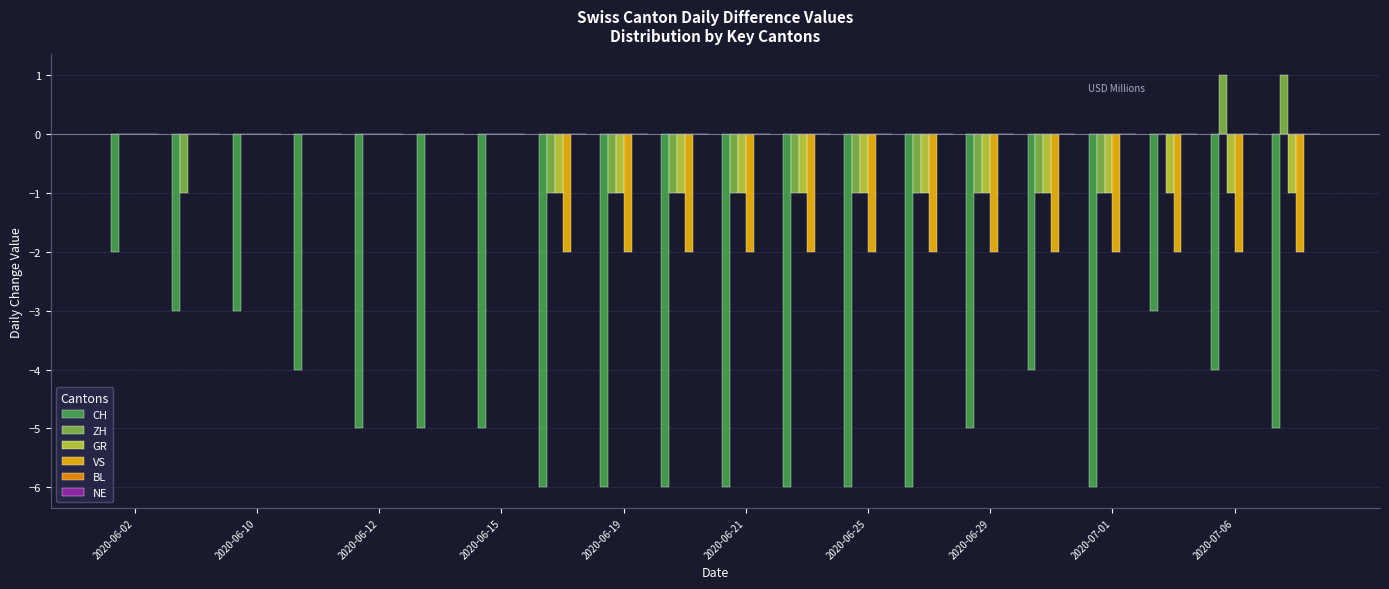

Reading left to right, list all the values displayed in this chart.

CH: -2	-3	-3	-4	-5	-5	-5	-6	-6	-6	-6	-6	-6	-6	-5	-4	-6	-3	-4	-5
ZH: 0	-1	0	0	0	0	0	-1	-1	-1	-1	-1	-1	-1	-1	-1	-1	0	1	1
GR: 0	0	0	0	0	0	0	-1	-1	-1	-1	-1	-1	-1	-1	-1	-1	-1	-1	-1
VS: 0	0	0	0	0	0	0	-2	-2	-2	-2	-2	-2	-2	-2	-2	-2	-2	-2	-2
BL: 0	0	0	0	0	0	0	0	0	0	0	0	0	0	0	0	0	0	0	0
NE: 0	0	0	0	0	0	0	0	0	0	0	0	0	0	0	0	0	0	0	0